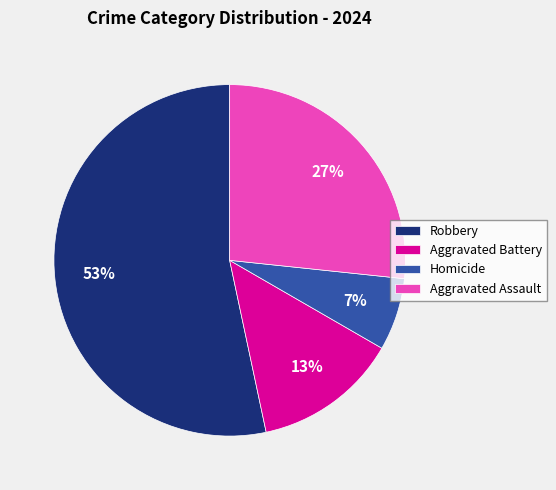

Which category accounts for the majority?

Robbery